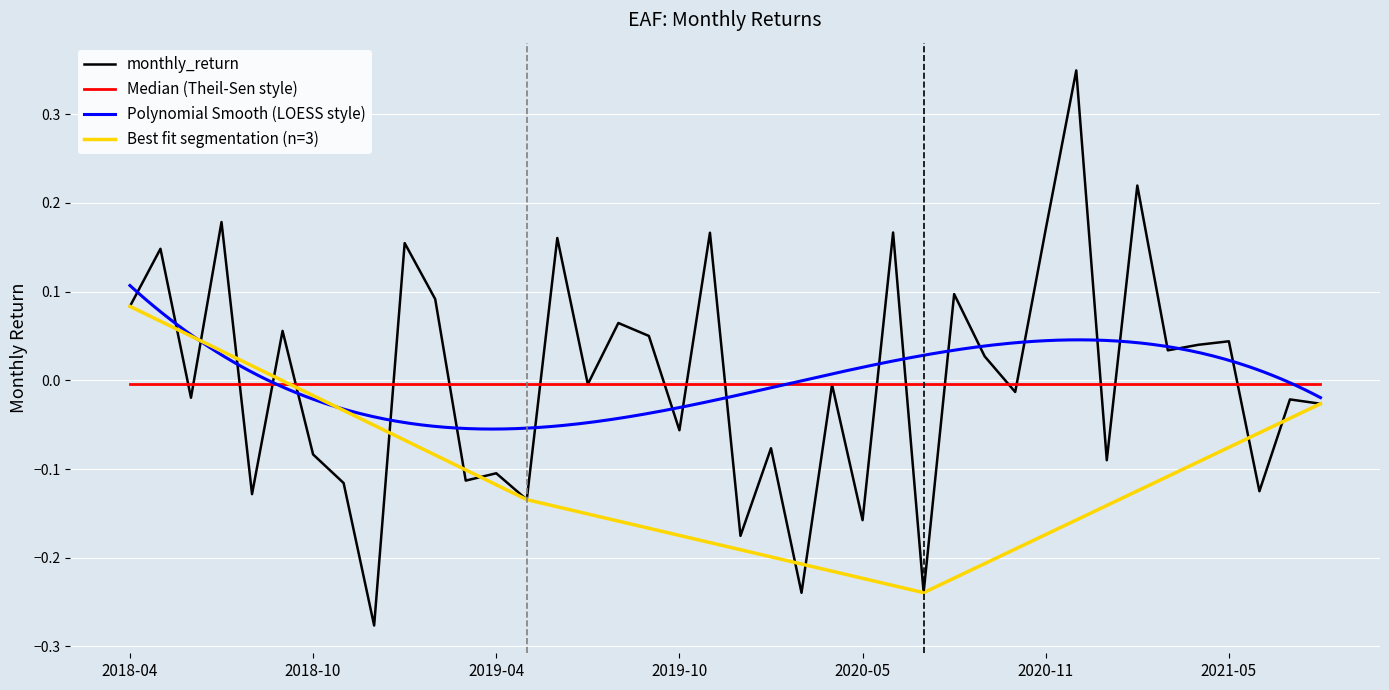

What is the label of the 22nd point from the right?

2019-10